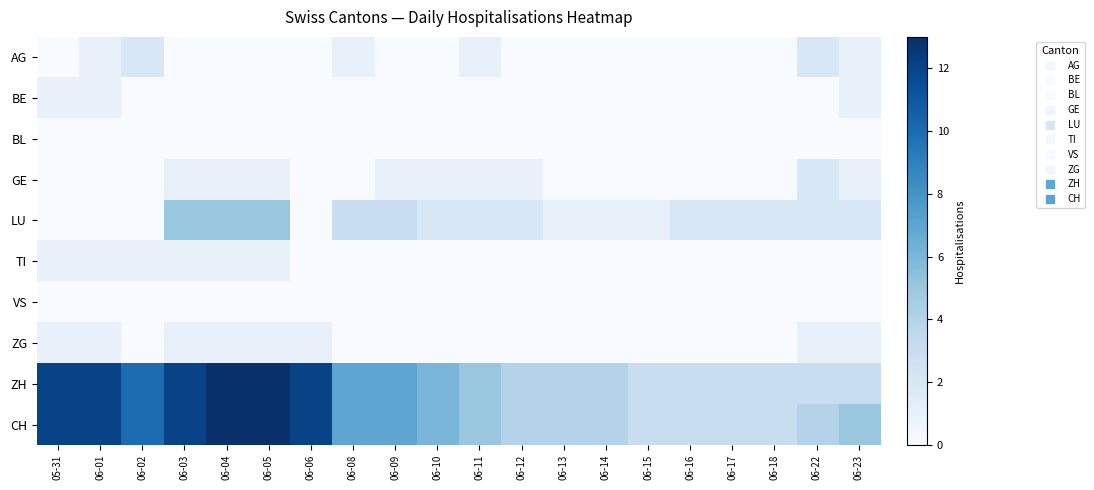

Reading left to right, what are all the values shown in this chart?

AG: 05-31=0	06-01=1	06-02=2	06-03=0	06-04=0	06-05=0	06-06=0	06-08=1	06-09=0	06-10=0	06-11=1	06-12=0	06-13=0	06-14=0	06-15=0	06-16=0	06-17=0	06-18=0	06-22=2	06-23=1
BE: 05-31=1	06-01=1	06-02=0	06-03=0	06-04=0	06-05=0	06-06=0	06-08=0	06-09=0	06-10=0	06-11=0	06-12=0	06-13=0	06-14=0	06-15=0	06-16=0	06-17=0	06-18=0	06-22=0	06-23=1
BL: 05-31=0	06-01=0	06-02=0	06-03=0	06-04=0	06-05=0	06-06=0	06-08=0	06-09=0	06-10=0	06-11=0	06-12=0	06-13=0	06-14=0	06-15=0	06-16=0	06-17=0	06-18=0	06-22=0	06-23=0
GE: 05-31=0	06-01=0	06-02=0	06-03=1	06-04=1	06-05=1	06-06=0	06-08=0	06-09=1	06-10=1	06-11=1	06-12=1	06-13=0	06-14=0	06-15=0	06-16=0	06-17=0	06-18=0	06-22=2	06-23=1
LU: 05-31=0	06-01=0	06-02=0	06-03=5	06-04=5	06-05=5	06-06=0	06-08=3	06-09=3	06-10=2	06-11=2	06-12=2	06-13=1	06-14=1	06-15=1	06-16=2	06-17=2	06-18=2	06-22=2	06-23=2
TI: 05-31=1	06-01=1	06-02=1	06-03=1	06-04=1	06-05=1	06-06=0	06-08=0	06-09=0	06-10=0	06-11=0	06-12=0	06-13=0	06-14=0	06-15=0	06-16=0	06-17=0	06-18=0	06-22=0	06-23=0
VS: 05-31=0	06-01=0	06-02=0	06-03=0	06-04=0	06-05=0	06-06=0	06-08=0	06-09=0	06-10=0	06-11=0	06-12=0	06-13=0	06-14=0	06-15=0	06-16=0	06-17=0	06-18=0	06-22=0	06-23=0
ZG: 05-31=1	06-01=1	06-02=0	06-03=1	06-04=1	06-05=1	06-06=1	06-08=0	06-09=0	06-10=0	06-11=0	06-12=0	06-13=0	06-14=0	06-15=0	06-16=0	06-17=0	06-18=0	06-22=1	06-23=1
ZH: 05-31=12	06-01=12	06-02=10	06-03=12	06-04=13	06-05=13	06-06=12	06-08=7	06-09=7	06-10=6	06-11=5	06-12=4	06-13=4	06-14=4	06-15=3	06-16=3	06-17=3	06-18=3	06-22=3	06-23=3
CH: 05-31=12	06-01=12	06-02=10	06-03=12	06-04=13	06-05=13	06-06=12	06-08=7	06-09=7	06-10=6	06-11=5	06-12=4	06-13=4	06-14=4	06-15=3	06-16=3	06-17=3	06-18=3	06-22=4	06-23=5